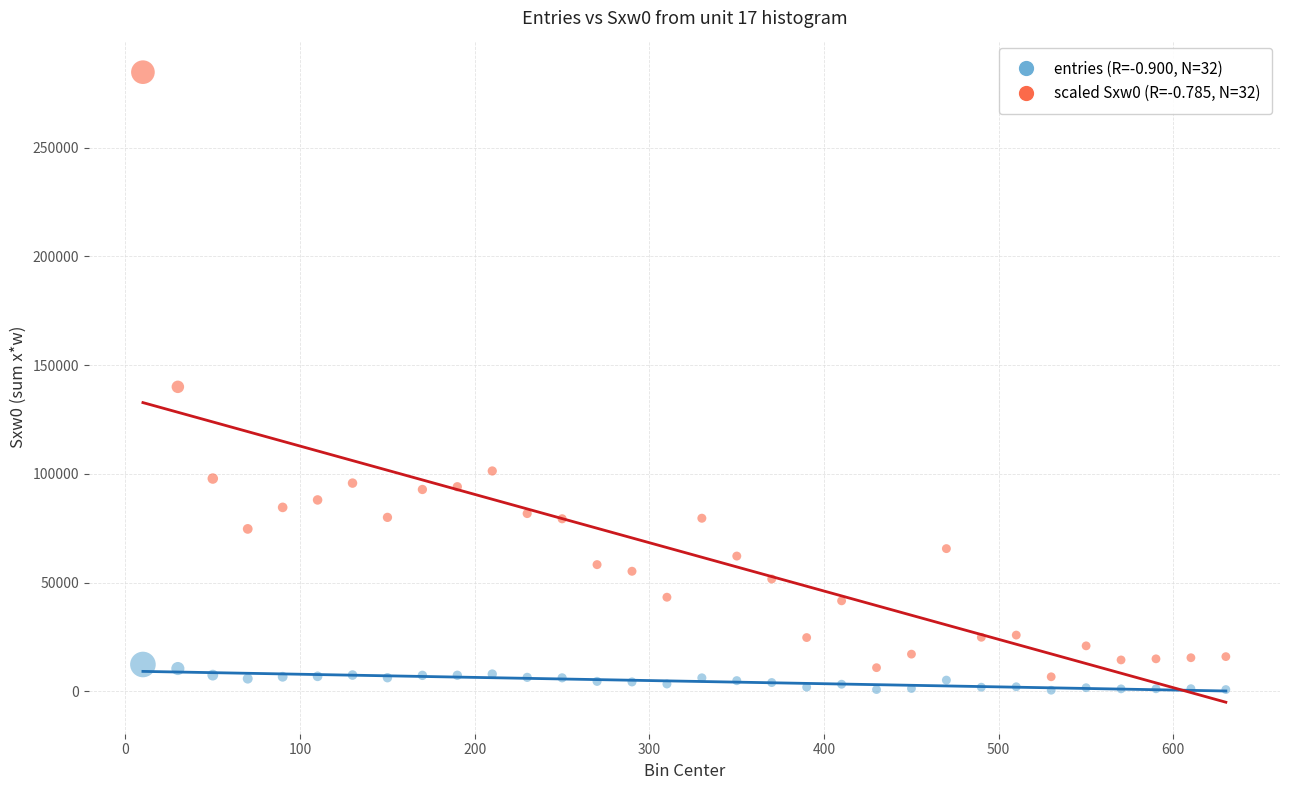

Across all data points, what is the range of Y values (max minus min)?

284141.5